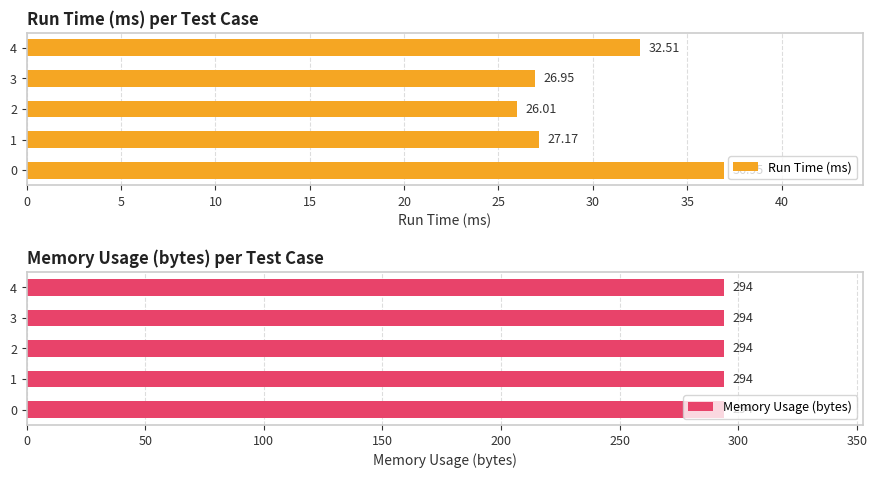

What is the average value of the Run Time (ms) series?

29.9